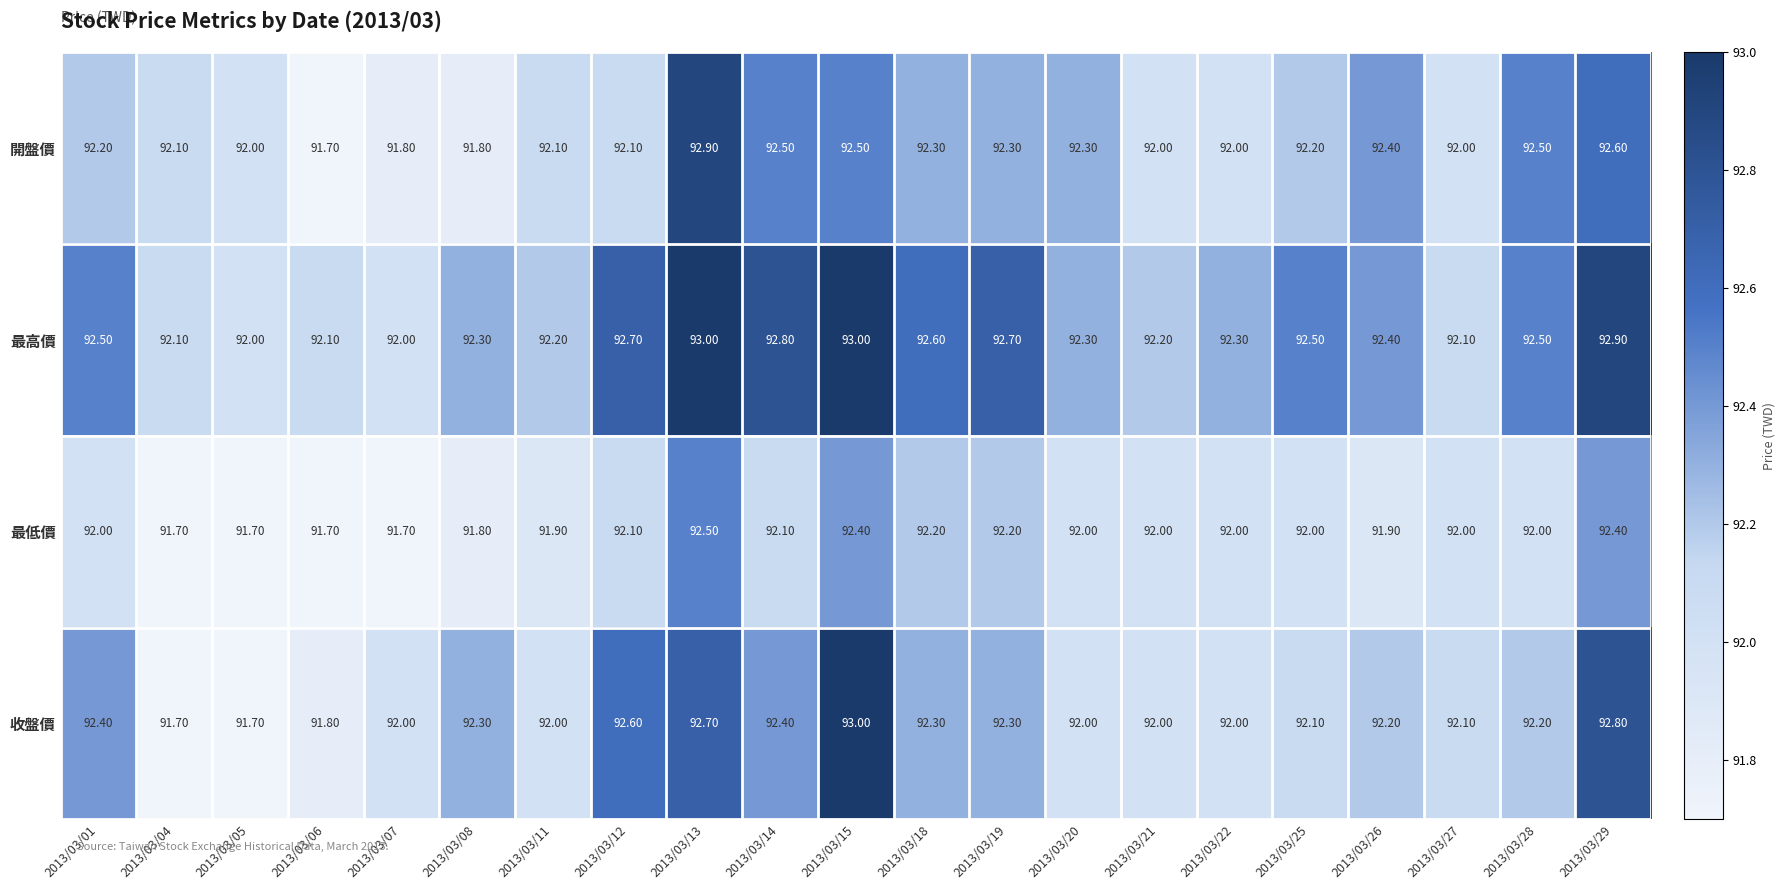

Count the number of categories in the chart.

21